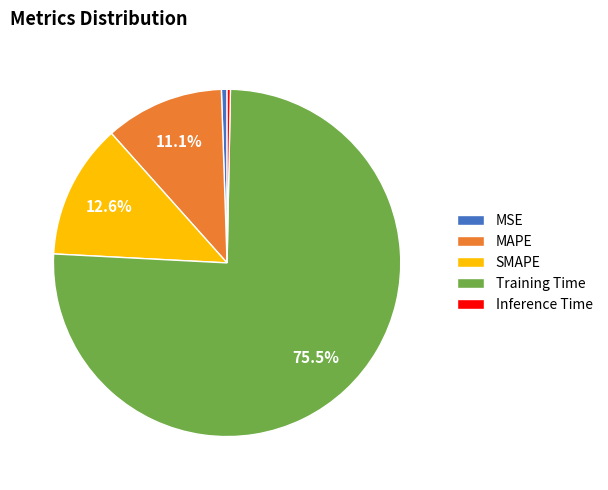

What percentage is the SMAPE slice, to the nearest percent?

13%